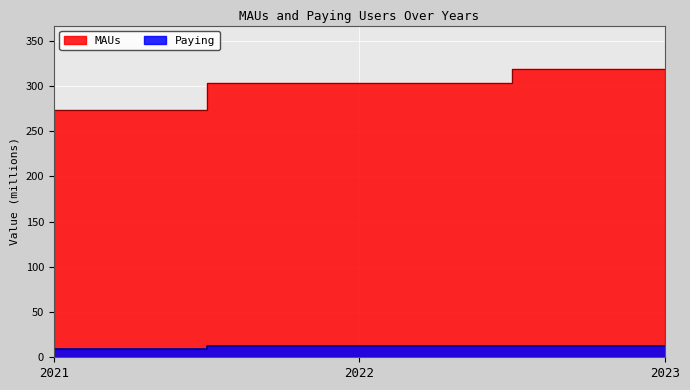

What is the average value of the MAUs series?

298.5